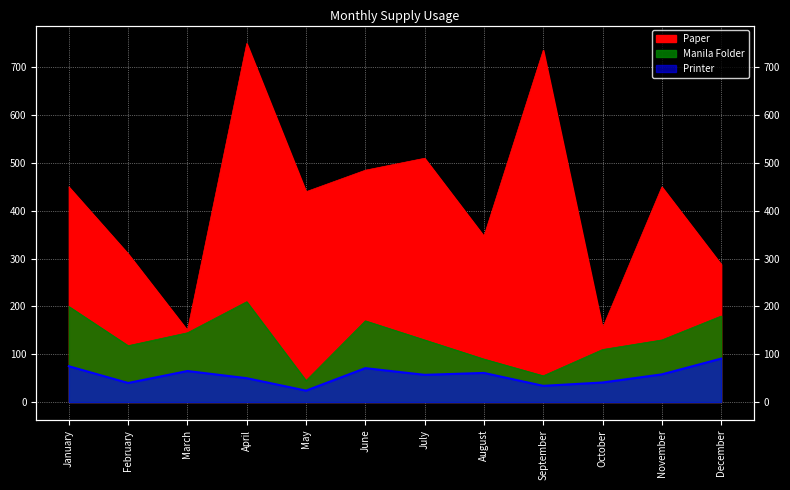

What is the value of the Manila Folder point at the 4th from the left?

210